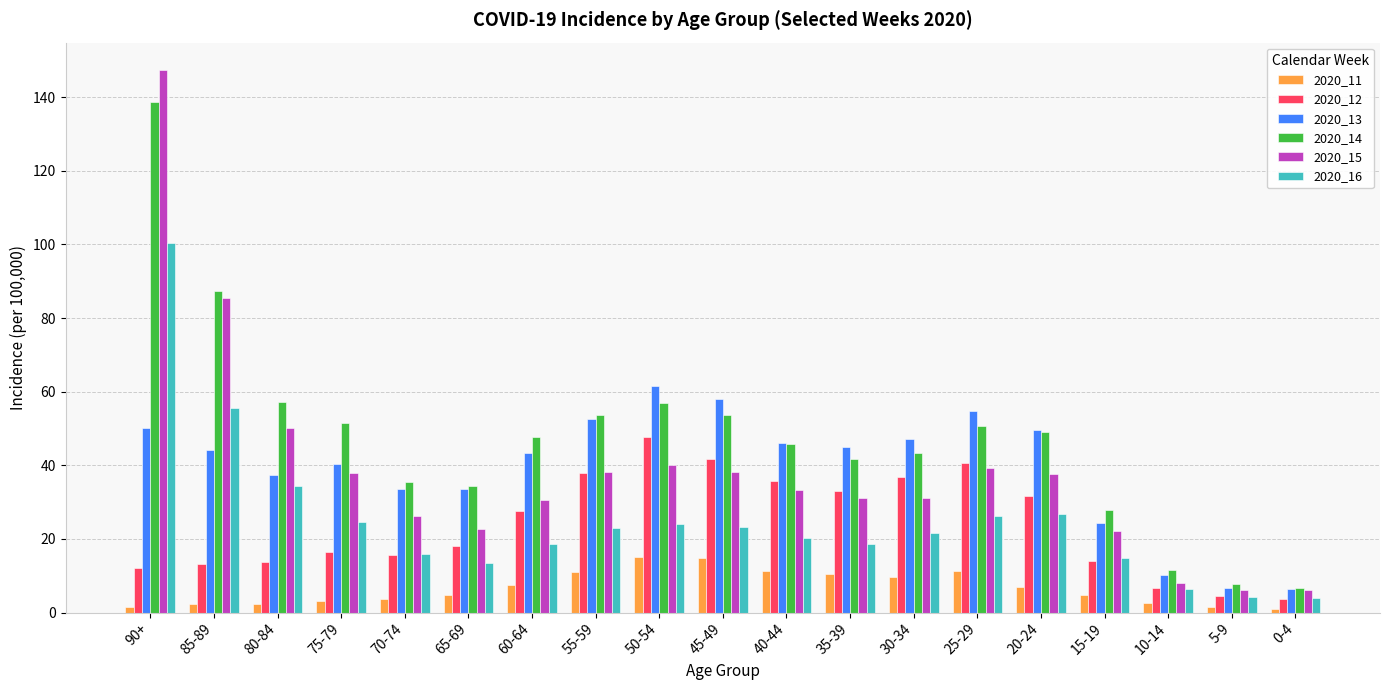

Which series has the largest total across all categories?

2020_14